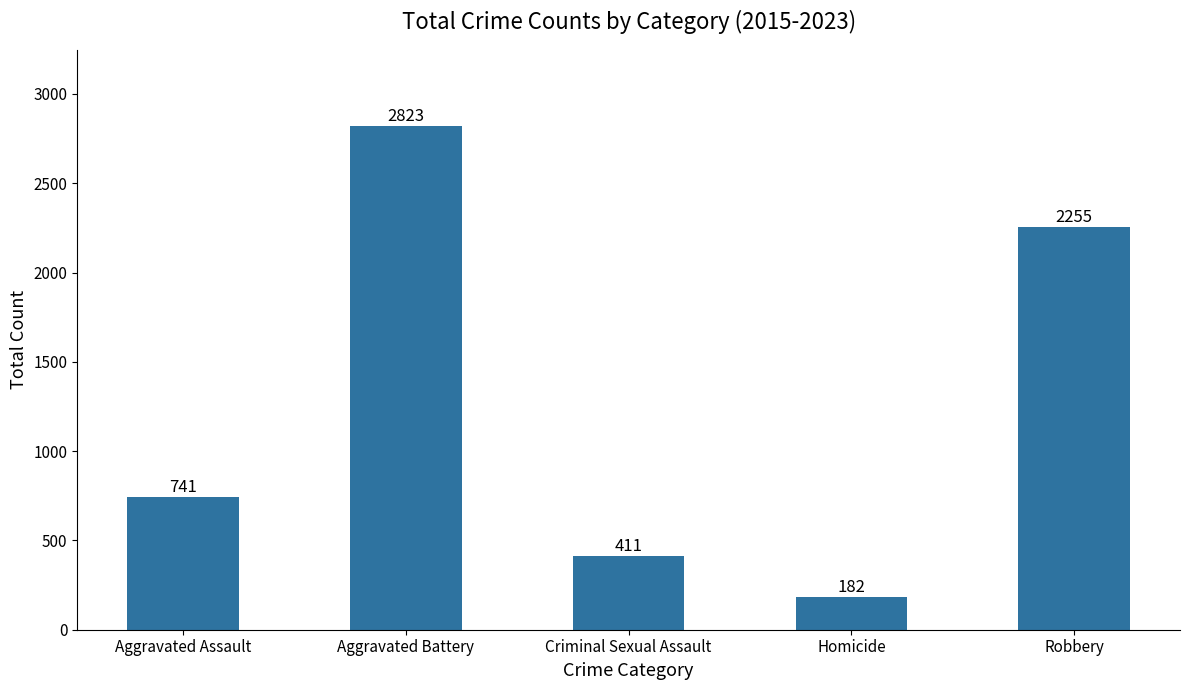

Reading right to left, extract all data points from this chart.

Robbery=2255	Homicide=182	Criminal Sexual Assault=411	Aggravated Battery=2823	Aggravated Assault=741